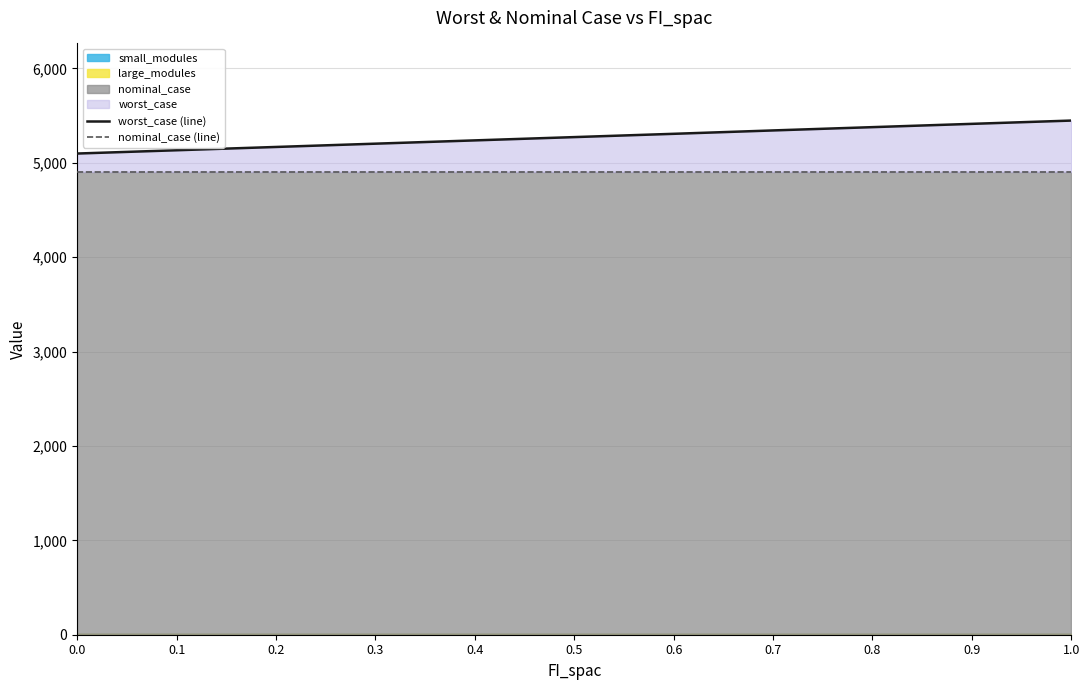

Reading right to left, transcribe all the data shown in this chart.

worst_case (line): 1.0=5446.4	0.9=5411.5	0.8=5376.7	0.7=5341.9	0.6=5306.1	0.5=5271.2	0.4=5236.4	0.3=5201.6	0.2=5166.8	0.1=5131.9	0.0=5097.1
nominal_case (line): 1.0=4902.1	0.9=4902.1	0.8=4902.1	0.7=4902.1	0.6=4902.1	0.5=4902.1	0.4=4902.1	0.3=4902.1	0.2=4902.1	0.1=4902.1	0.0=4902.1